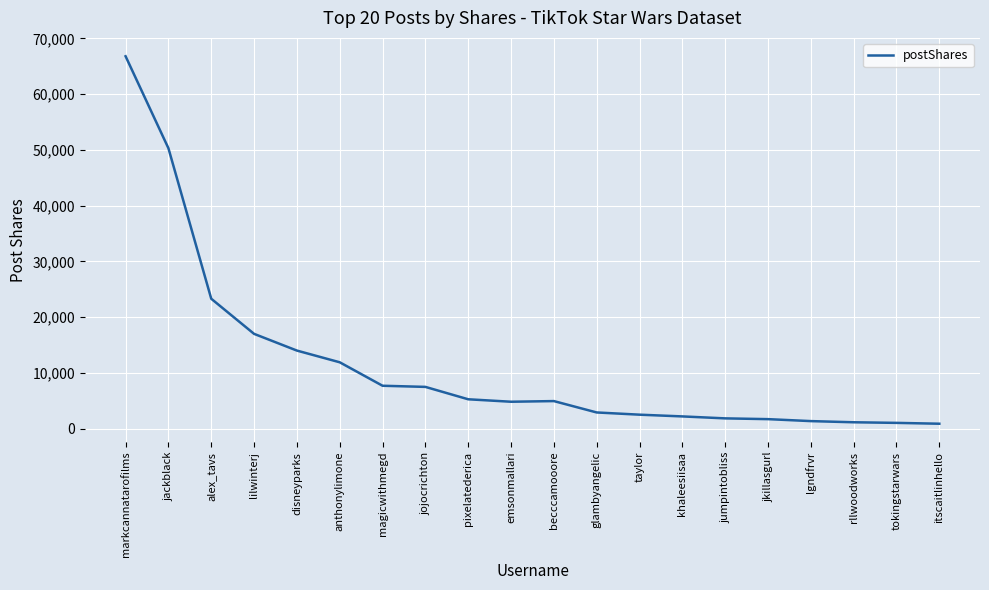

Where is the data nearest to the value 33839?

alex_tavs